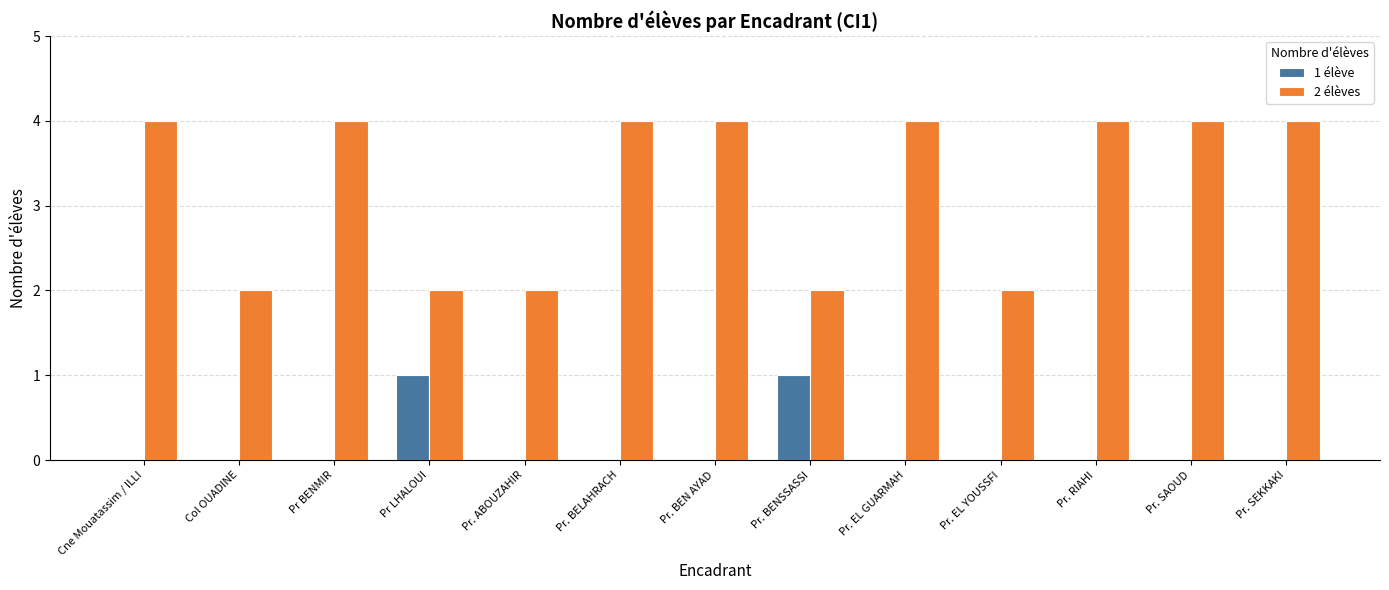

True or false: 2 élèves has a value of 2 at Pr. RIAHI.

False